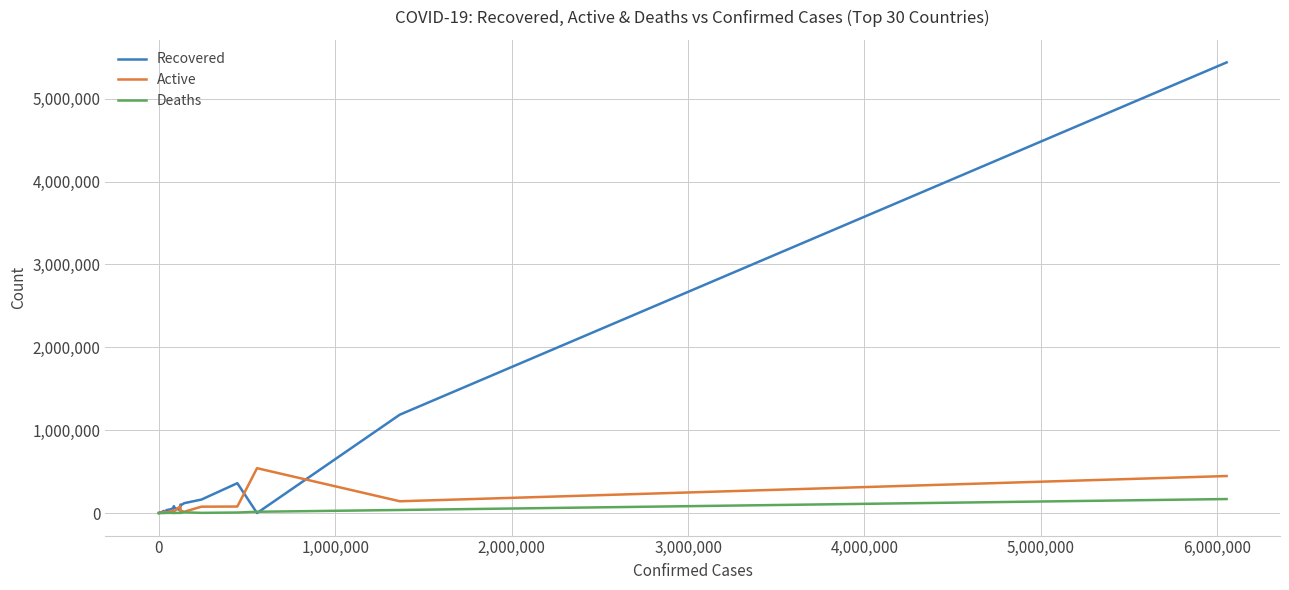

What is the greatest value displayed?

5437189